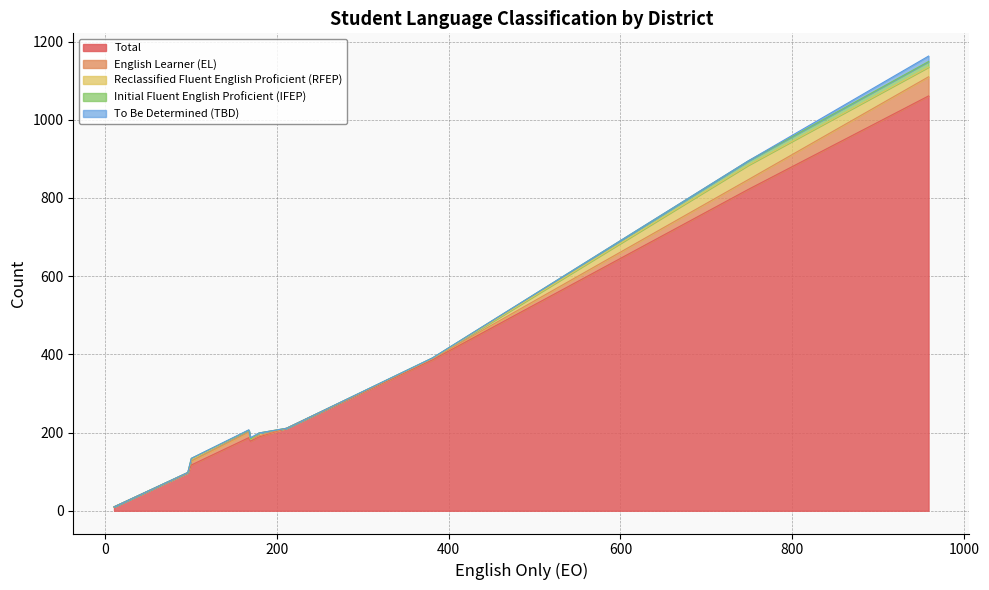

What is the maximum value for Total?

1061